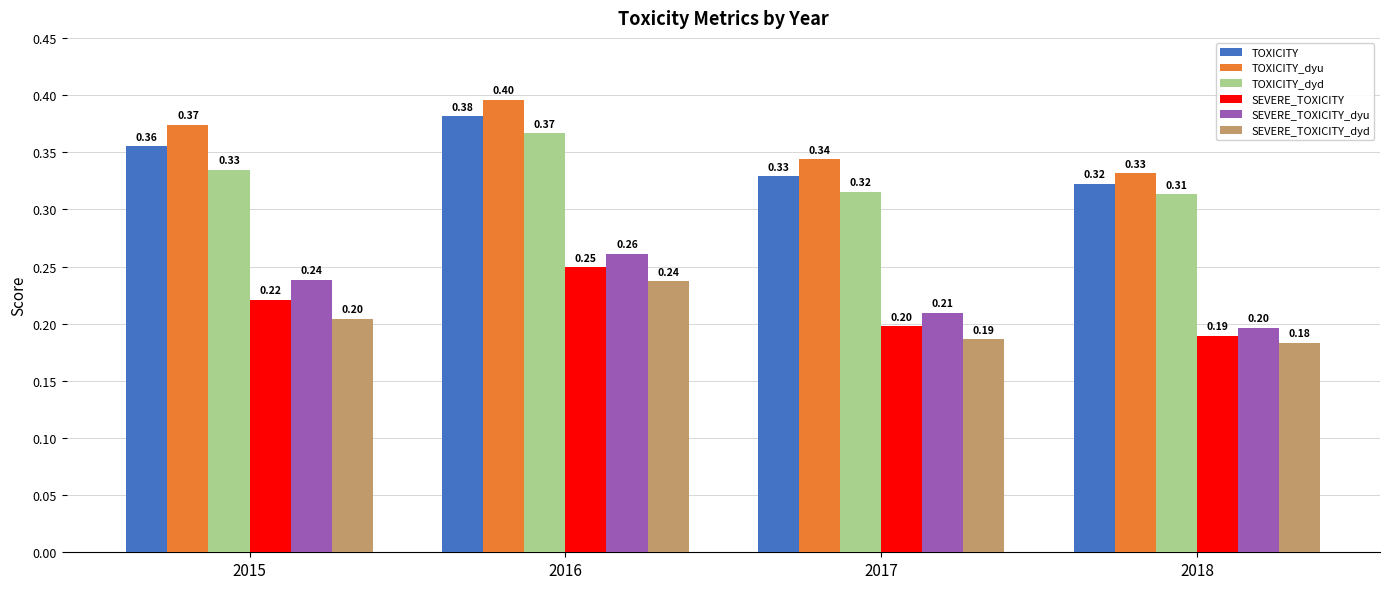

What is the value of the SEVERE_TOXICITY bar at the 2nd from the left?

0.2